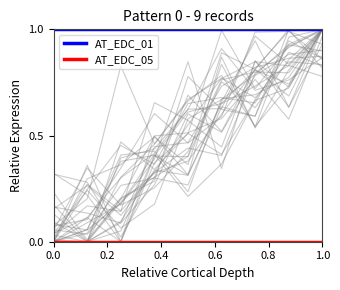

True or false: AT_EDC_01 has a value of 0 at 0.0.

False